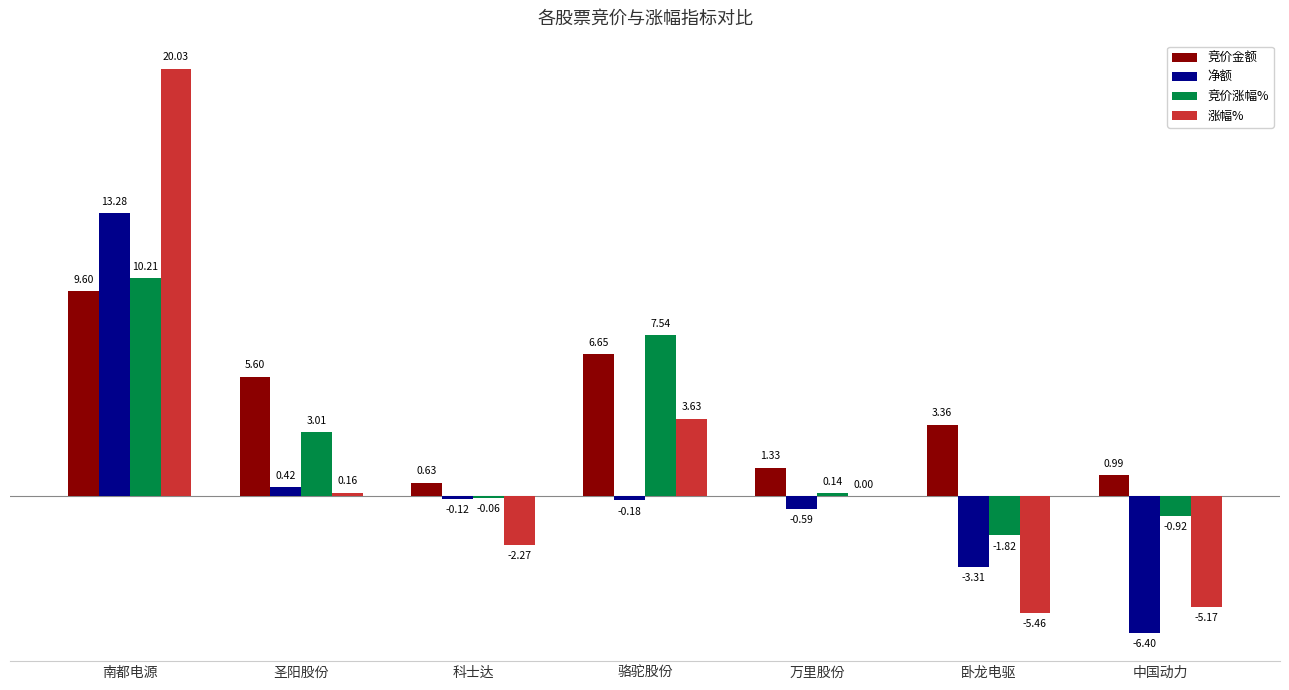

Which label corresponds to the largest value in the chart?

南都电源